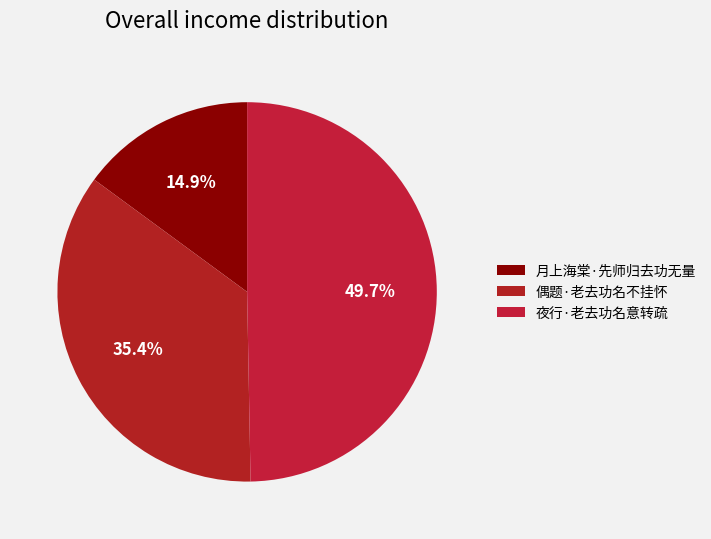

How many segments does this pie chart have?

3